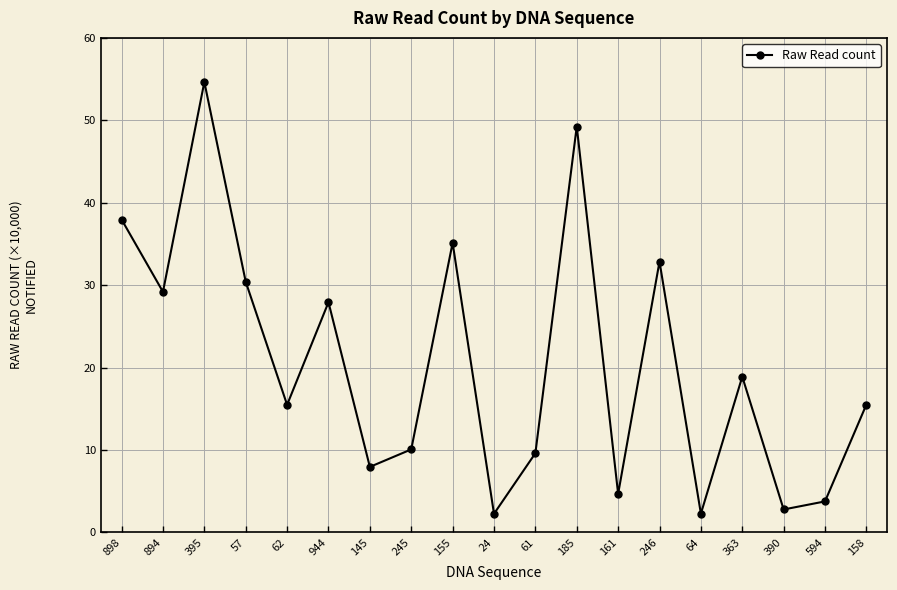

Reading left to right, transcribe all the data shown in this chart.

38.0	29.2	54.6	30.4	15.5	27.9	8.0	10.1	35.1	2.3	9.6	49.2	4.7	32.9	2.3	18.9	2.8	3.8	15.5